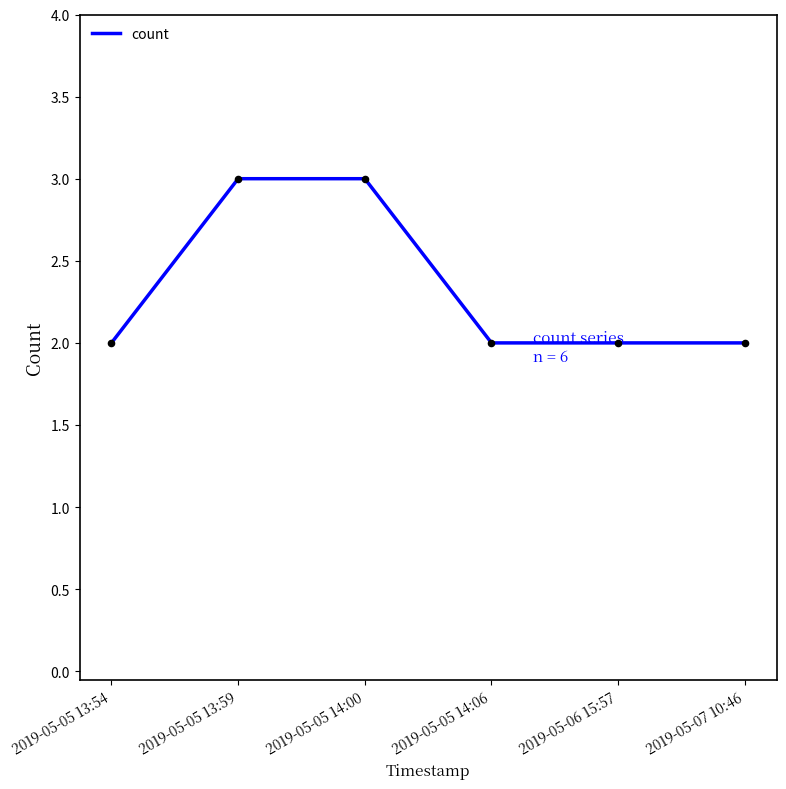

What is the change in value from 2019-05-05 14:00 to 2019-05-05 14:06?

-1